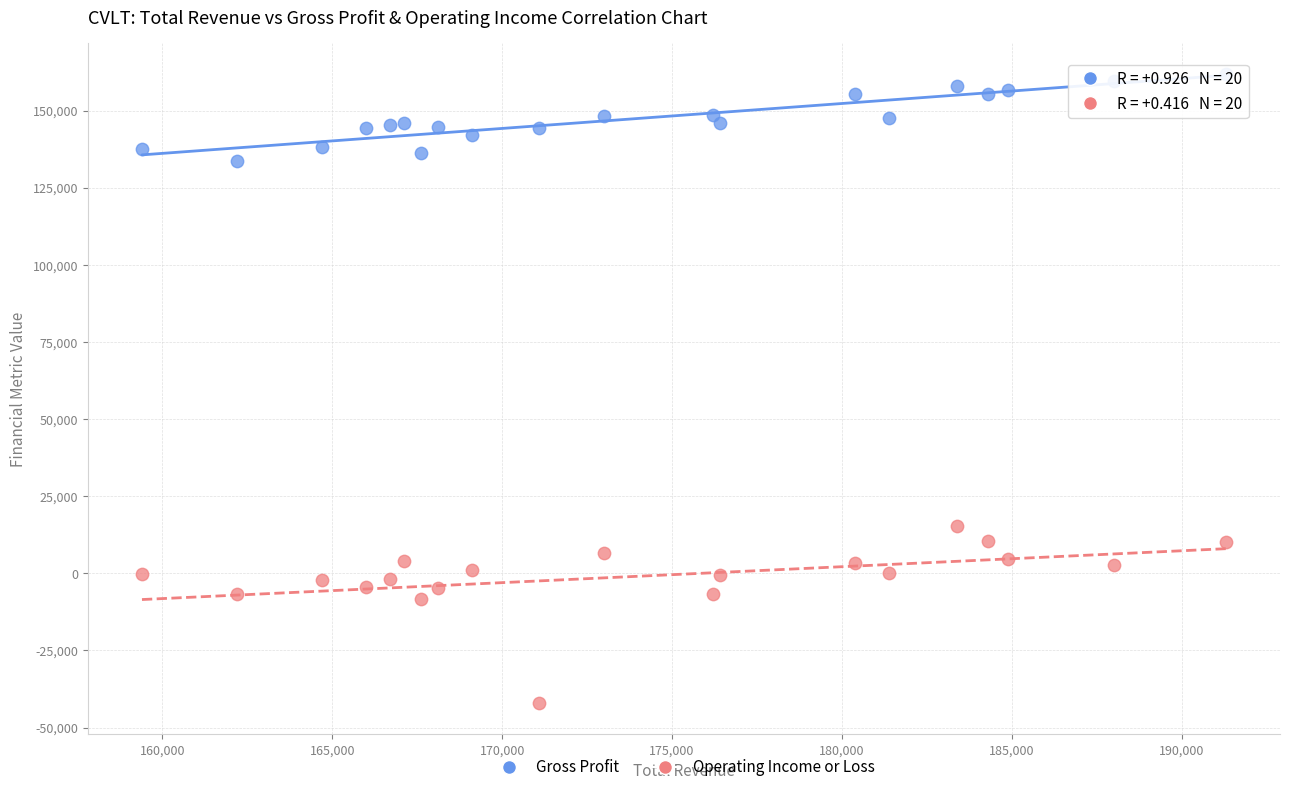

Which series reaches the minimum Y coordinate?

Operating Income or Loss